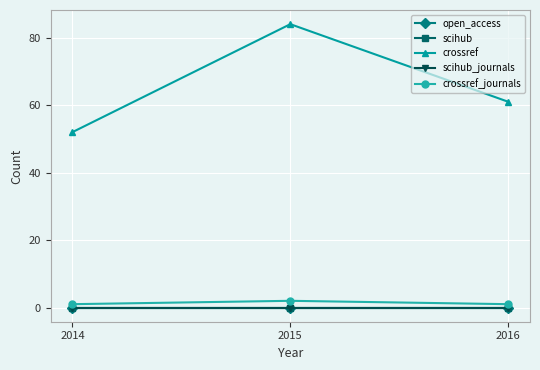

Which series has the largest range (max minus min)?

crossref